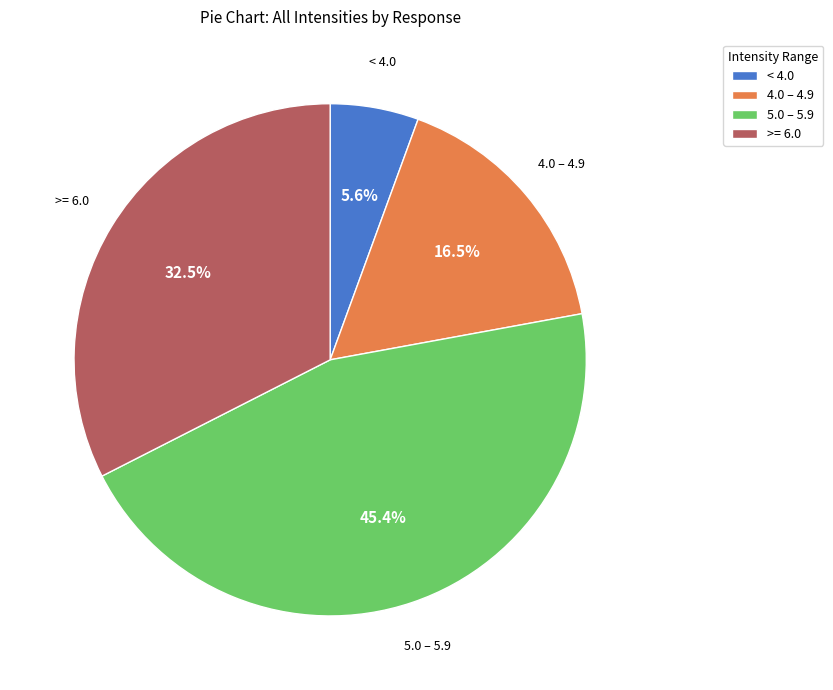

Rank the categories by value from highest to lowest.

5.0 – 5.9, >= 6.0, 4.0 – 4.9, < 4.0